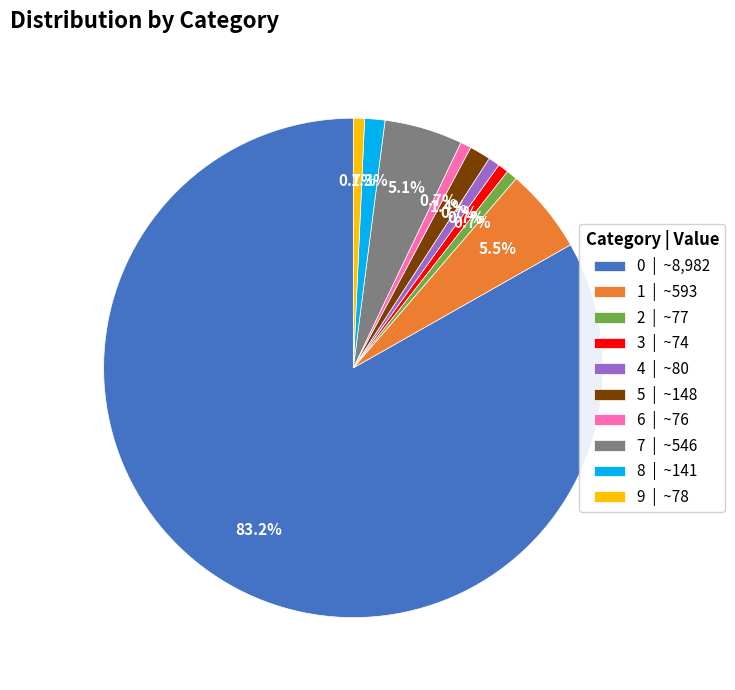

How much of the chart is everything except 4?

99.3%